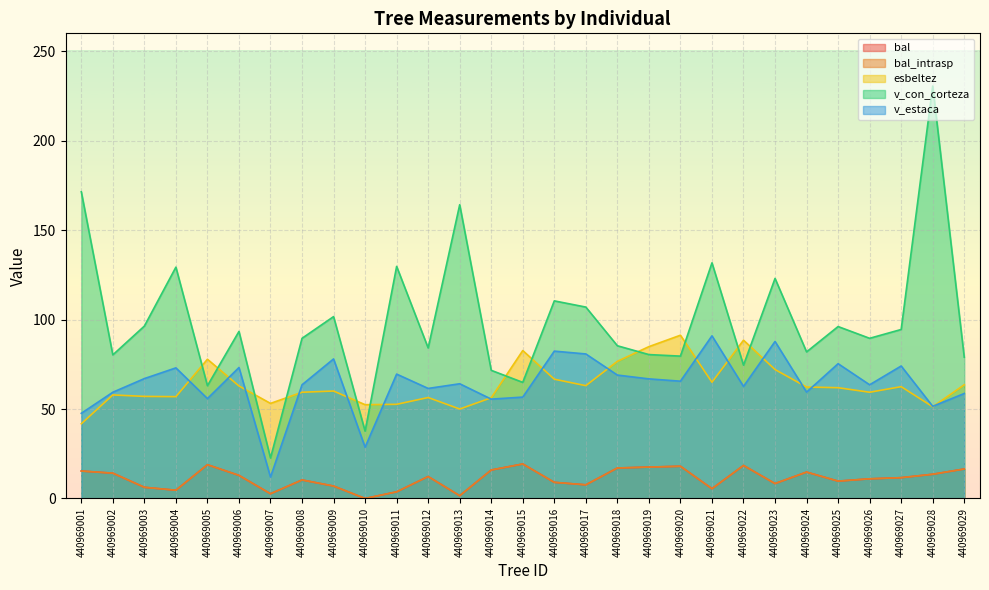

Which series ends up on top after the final intersection of v_con_corteza and esbeltez?

v_con_corteza